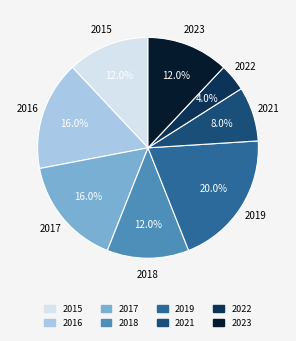

Is there a majority slice in this chart?

No